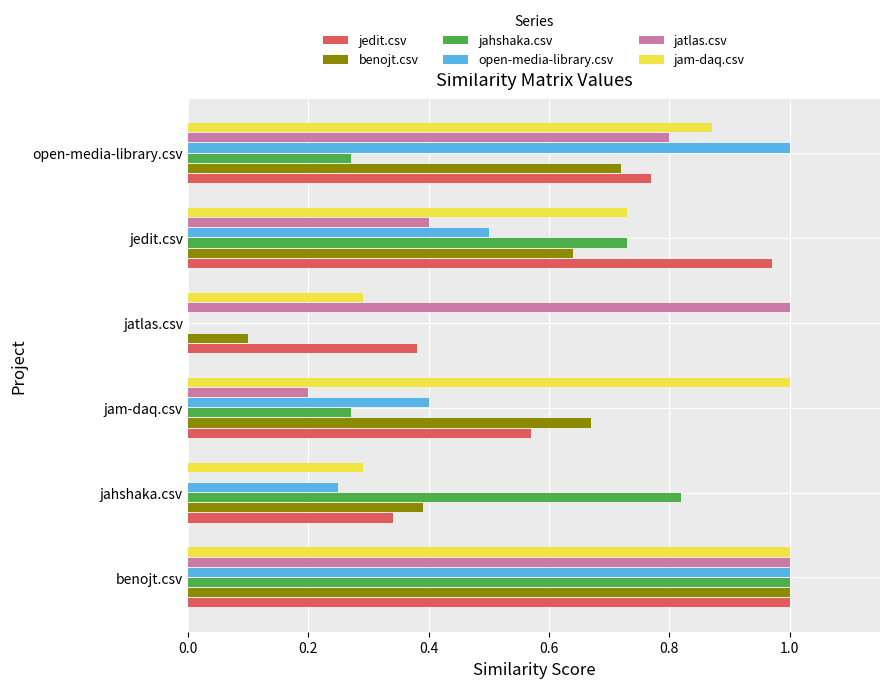

The jam-daq.csv series shows 0.3 at jahshaka.csv. True or false?

True